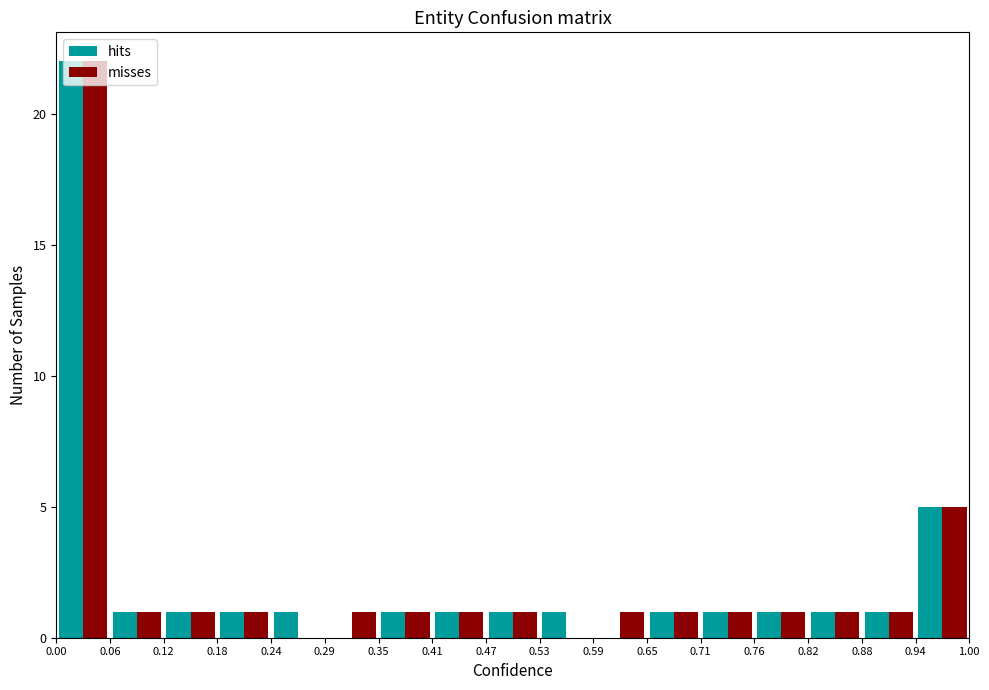

Reading left to right, transcribe this chart: for each range on the x-axis, give the height of each series' bar. The values are not printed on the chart, so give them approximately, as read against the axis.

0.00 to 0.06: hits=22	misses=22
0.06 to 0.12: hits=1	misses=1
0.12 to 0.18: hits=1	misses=1
0.18 to 0.24: hits=1	misses=1
0.24 to 0.29: hits=1	misses=0
0.29 to 0.35: hits=0	misses=1
0.35 to 0.41: hits=1	misses=1
0.41 to 0.47: hits=1	misses=1
0.47 to 0.53: hits=1	misses=1
0.53 to 0.59: hits=1	misses=0
0.59 to 0.65: hits=0	misses=1
0.65 to 0.71: hits=1	misses=1
0.71 to 0.76: hits=1	misses=1
0.76 to 0.82: hits=1	misses=1
0.82 to 0.88: hits=1	misses=1
0.88 to 0.94: hits=1	misses=1
0.94 to 1.00: hits=5	misses=5